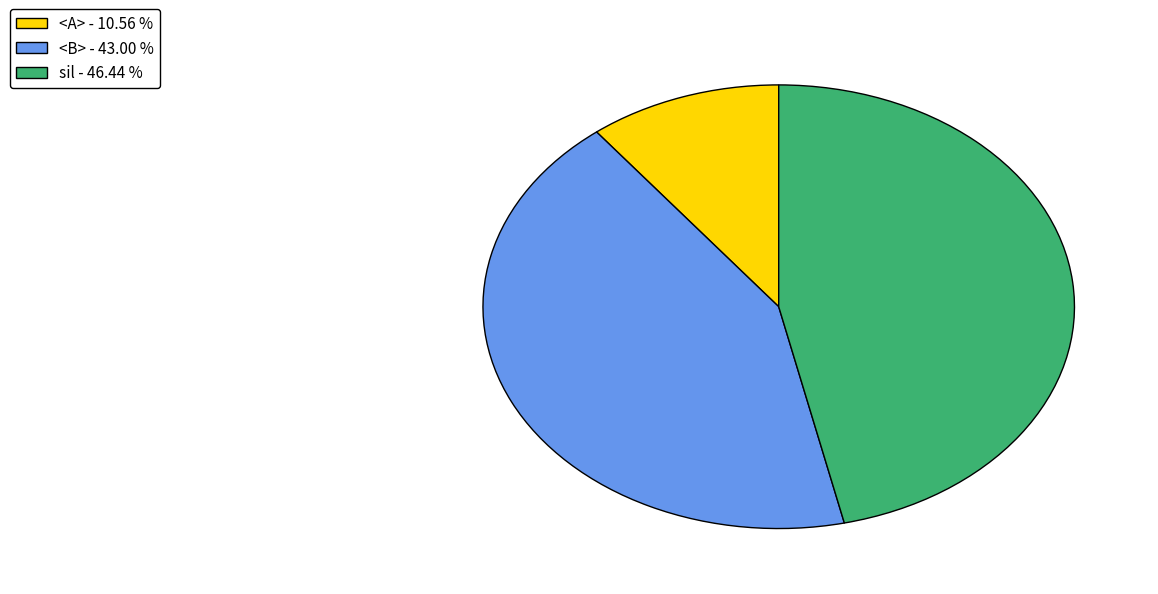

How many slices are in this pie chart?

3